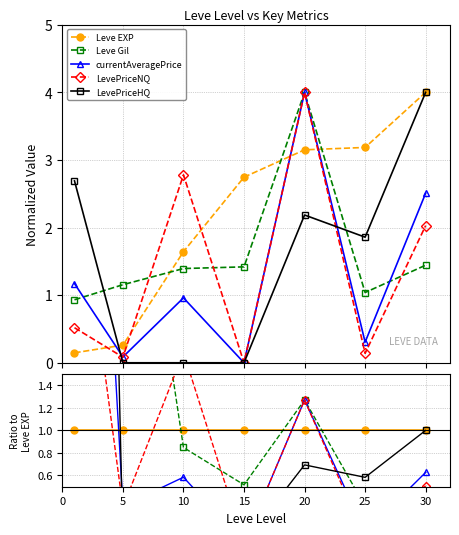

Which category has the lowest value across all series?

15